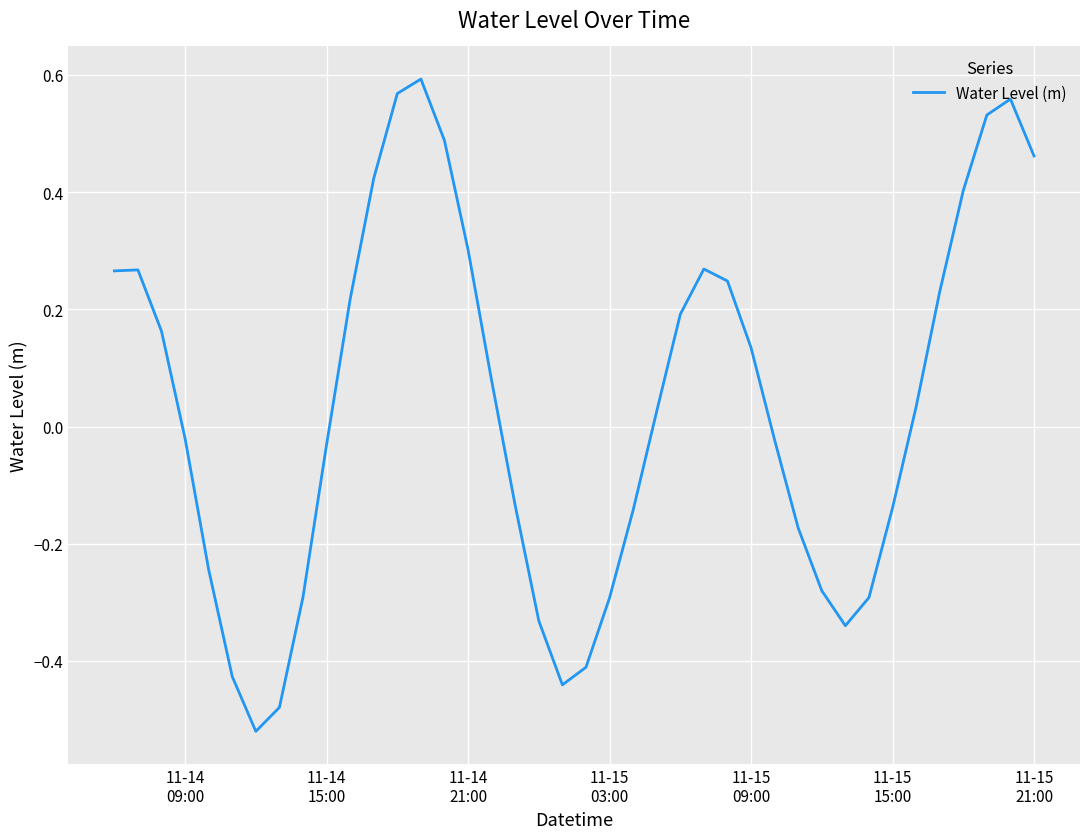

How many series are shown in this chart?

1